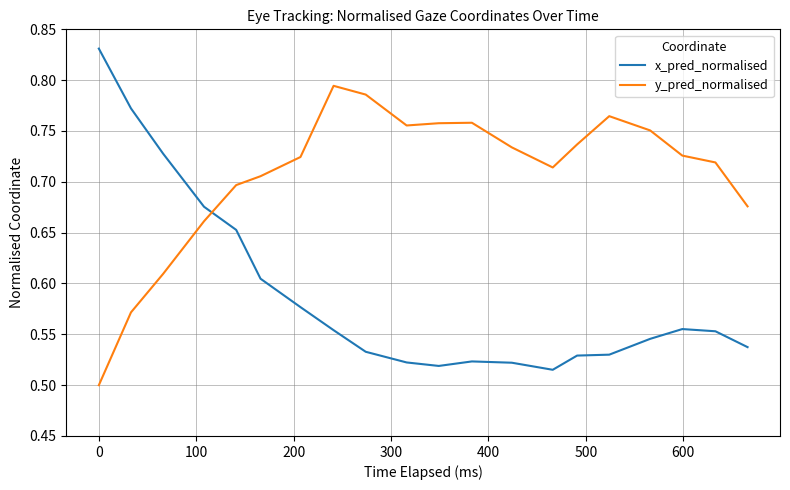

Which series has the largest total across all categories?

y_pred_normalised